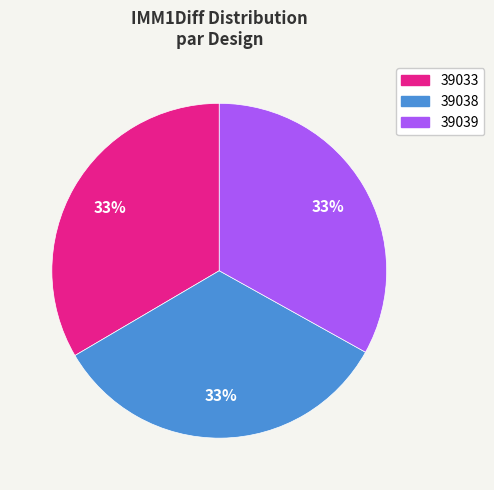

Approximately how many times larger is the value at 39033 compared to 39038?

1.0